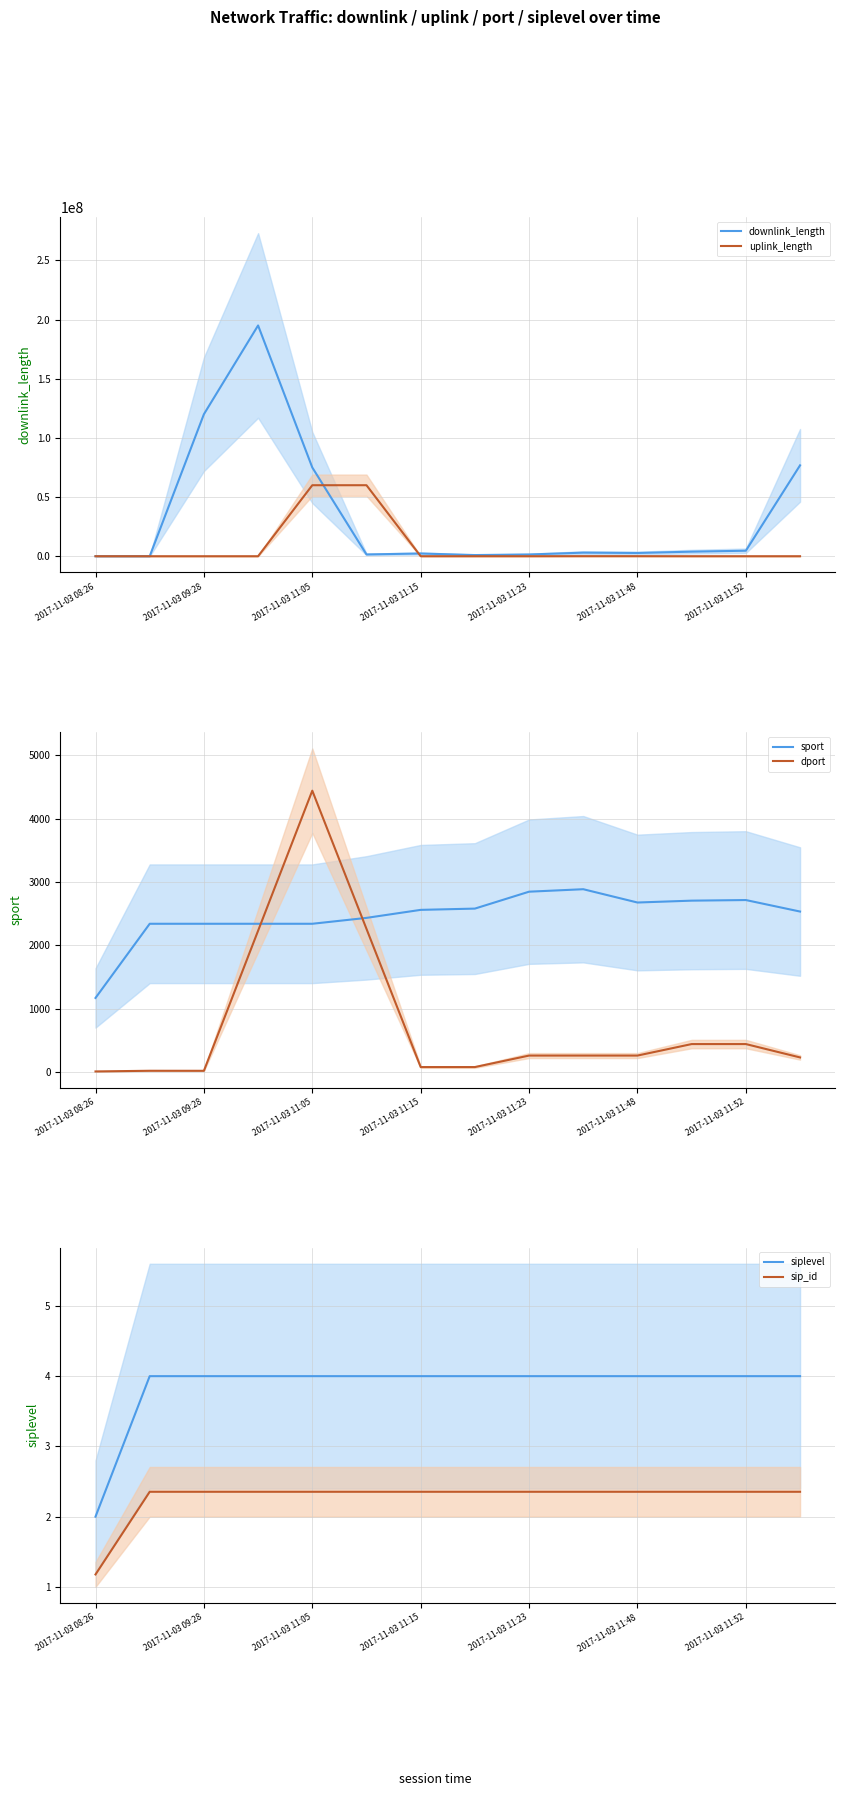

How many intersections are there between dport and sport?

2